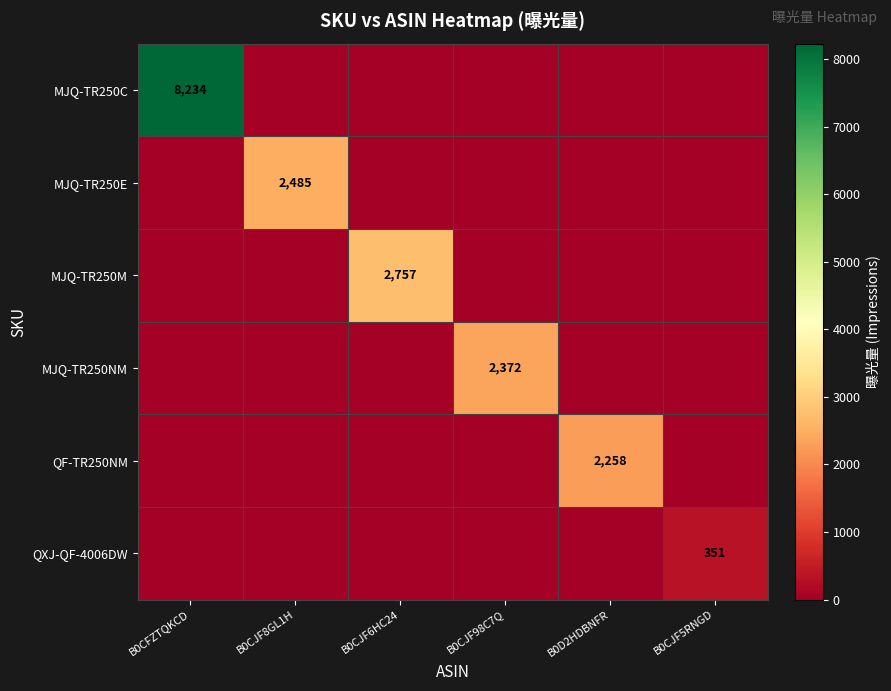

The value of MJQ-TR250C at B0CFZTQKCD is 8234. True or false?

True